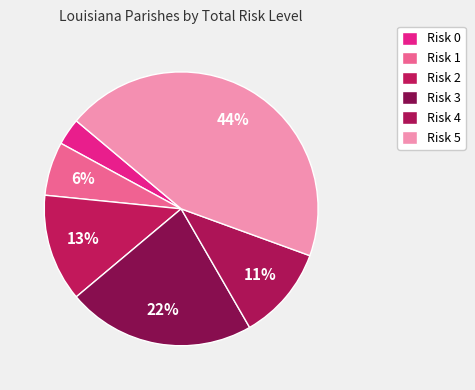

How many slices are in this pie chart?

6